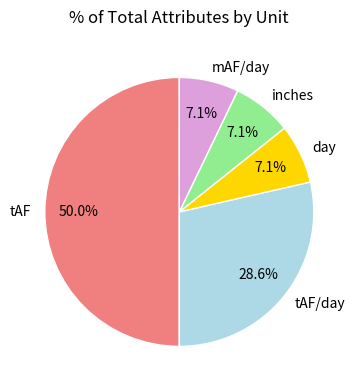

What percentage is NOT represented by day?

92.9%